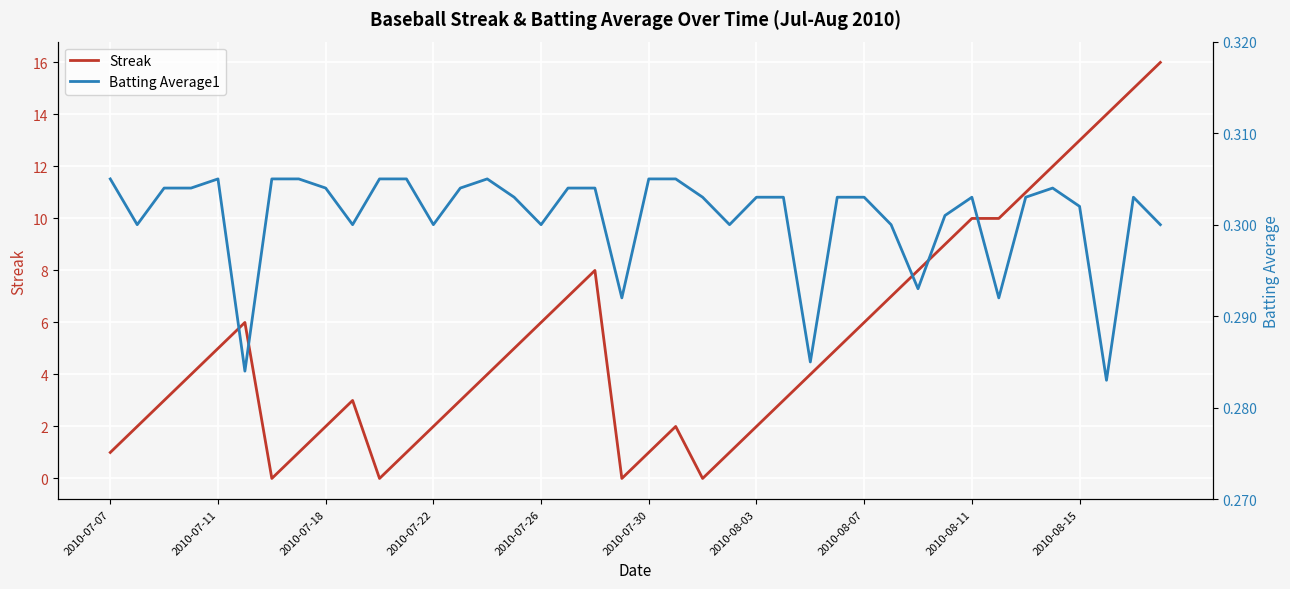

True or false: Streak has a value of 5 at 2010-07-11.

True